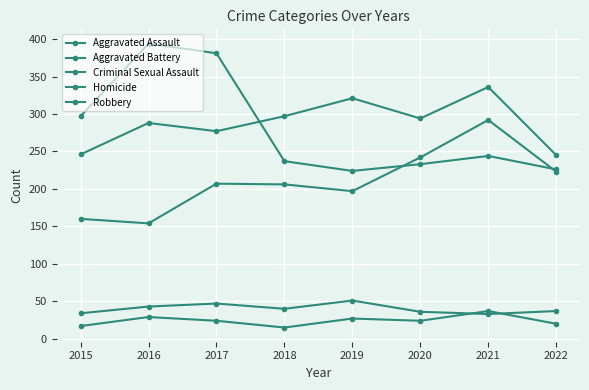

Is this an area chart (filled region under the line)?

No